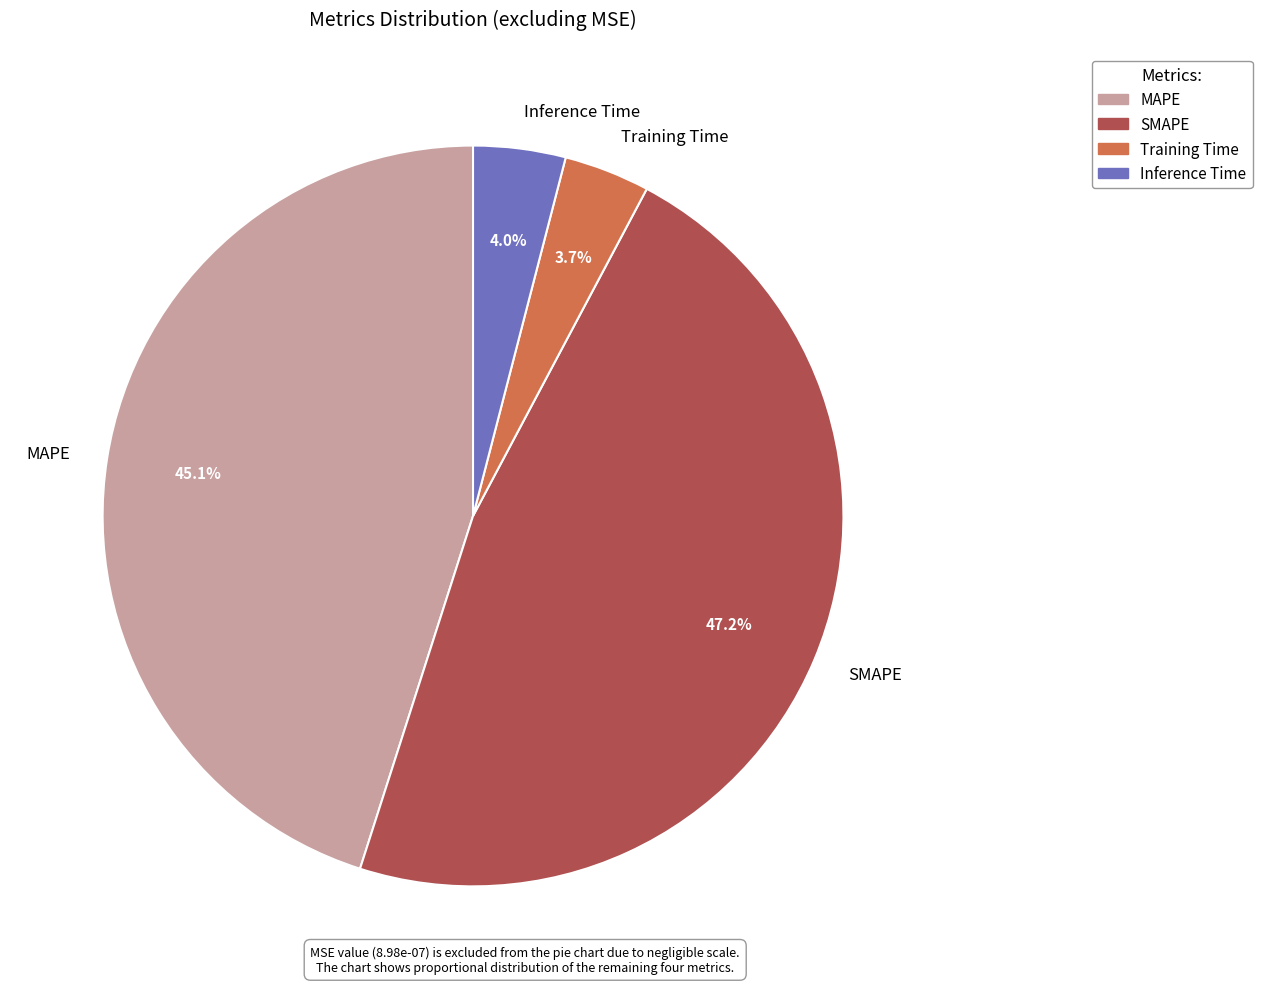

Is the sum of MAPE and Training Time greater than half?

No